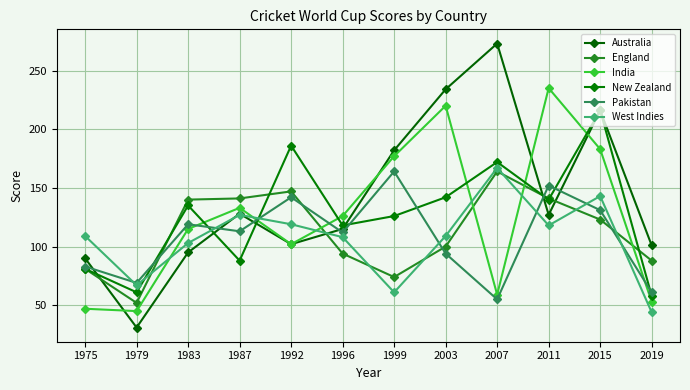

At 1996, list the series in order from smallest to largest.

England, West Indies, Pakistan, Australia, New Zealand, India